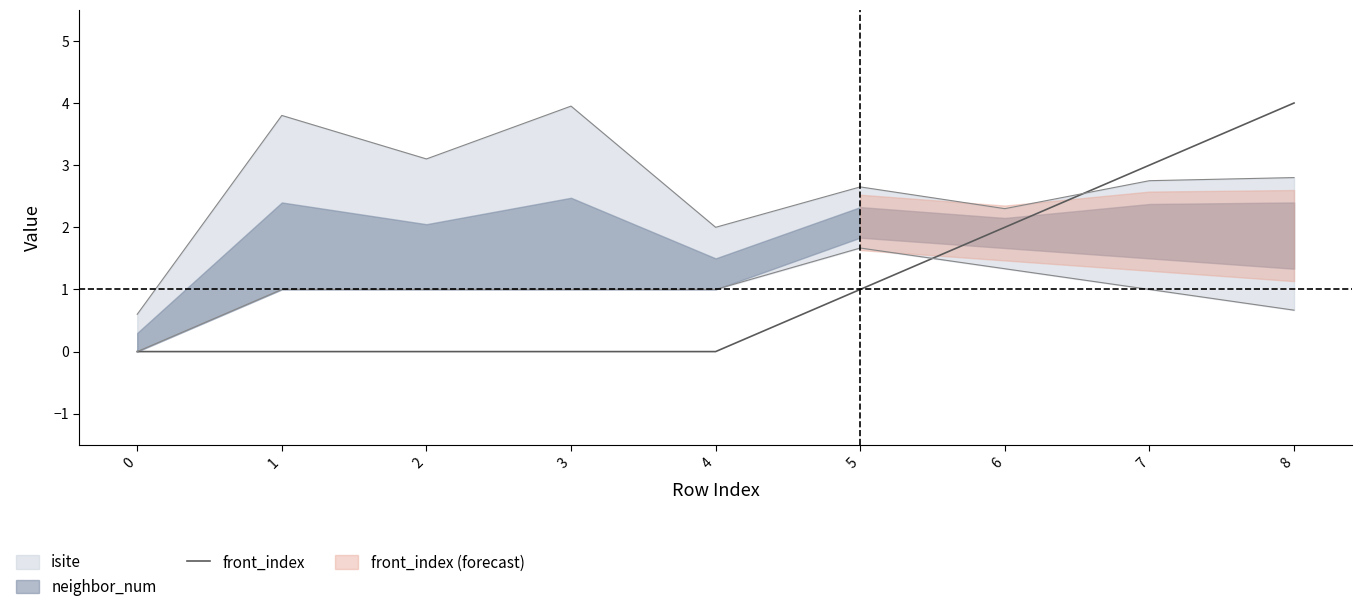

What is the greatest value displayed?

4